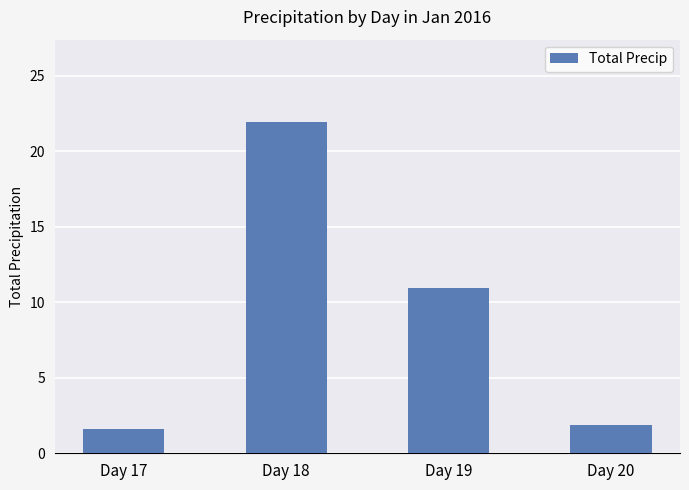

Rank the categories by value from lowest to highest.

Day 17, Day 20, Day 19, Day 18